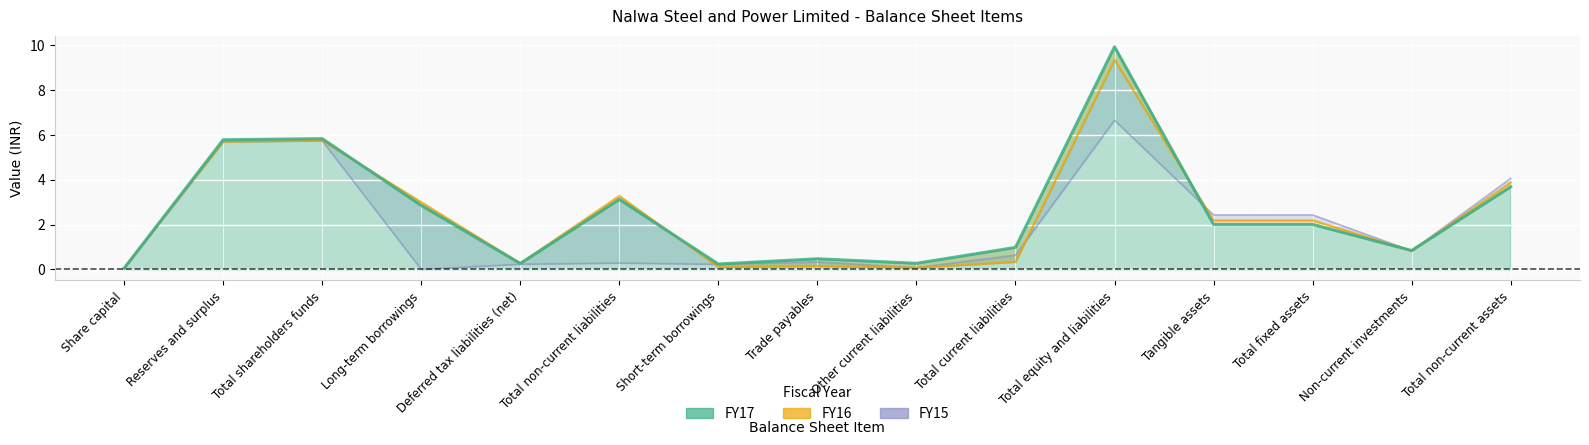

Rank the categories by FY17 value from highest to lowest.

Total equity and liabilities, Total shareholders funds, Reserves and surplus, Total non-current assets, Total non-current liabilities, Long-term borrowings, Tangible assets, Total fixed assets, Total current liabilities, Non-current investments, Trade payables, Other current liabilities, Deferred tax liabilities (net), Short-term borrowings, Share capital